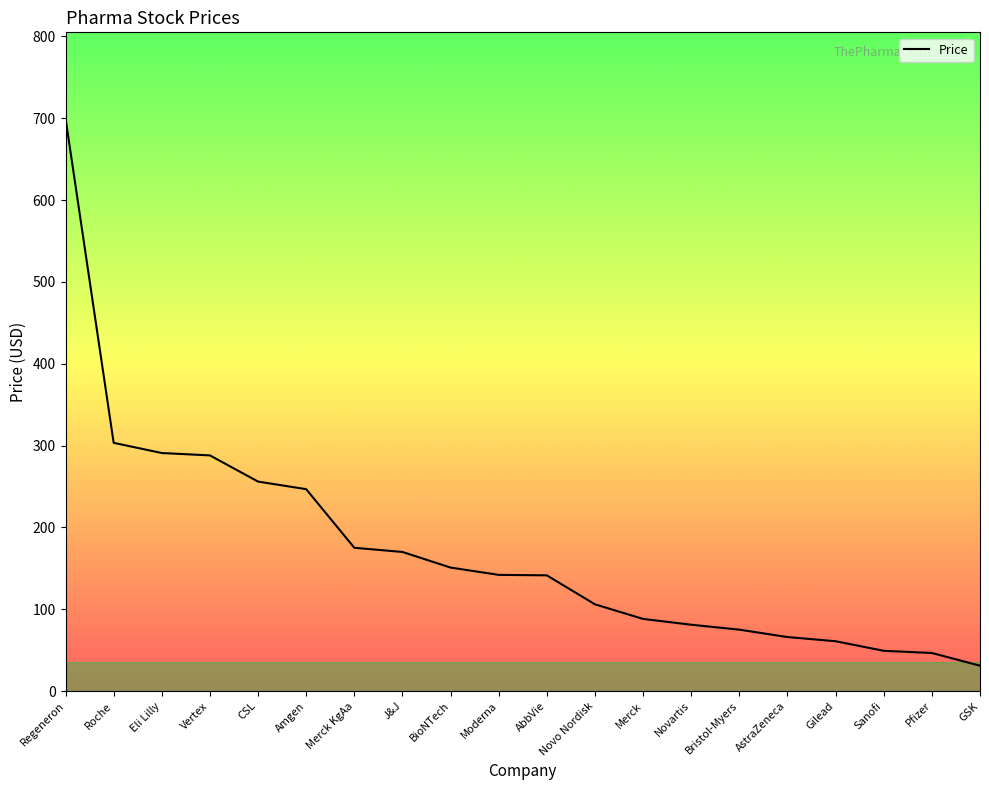

The chart shows a value of 150.9 at BioNTech. True or false?

True